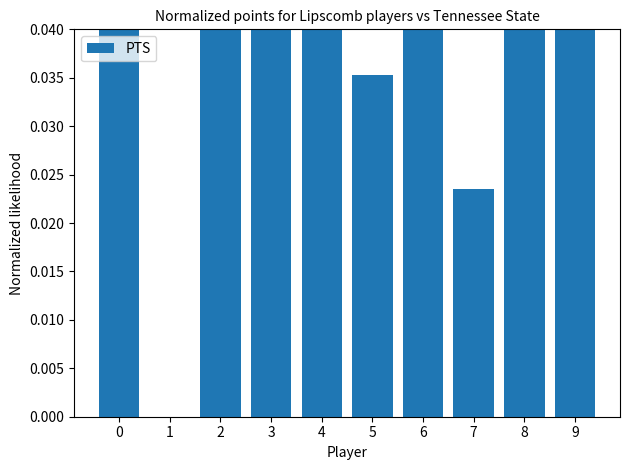

What is the value of the 1st bar from the left?

0.2